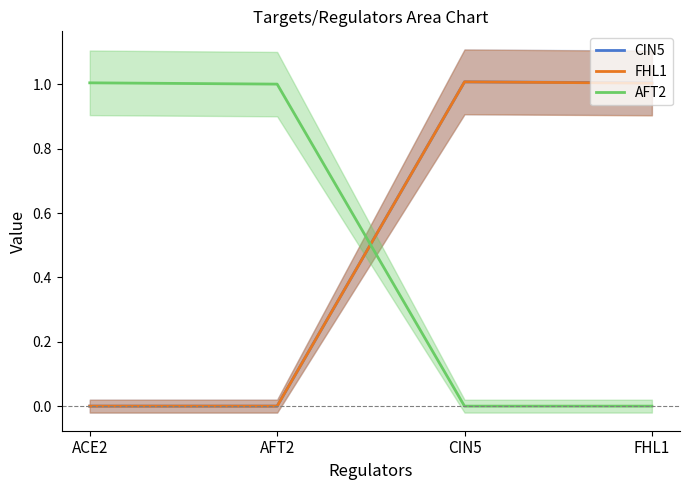

Does the chart display data point markers on the line(s)?

No